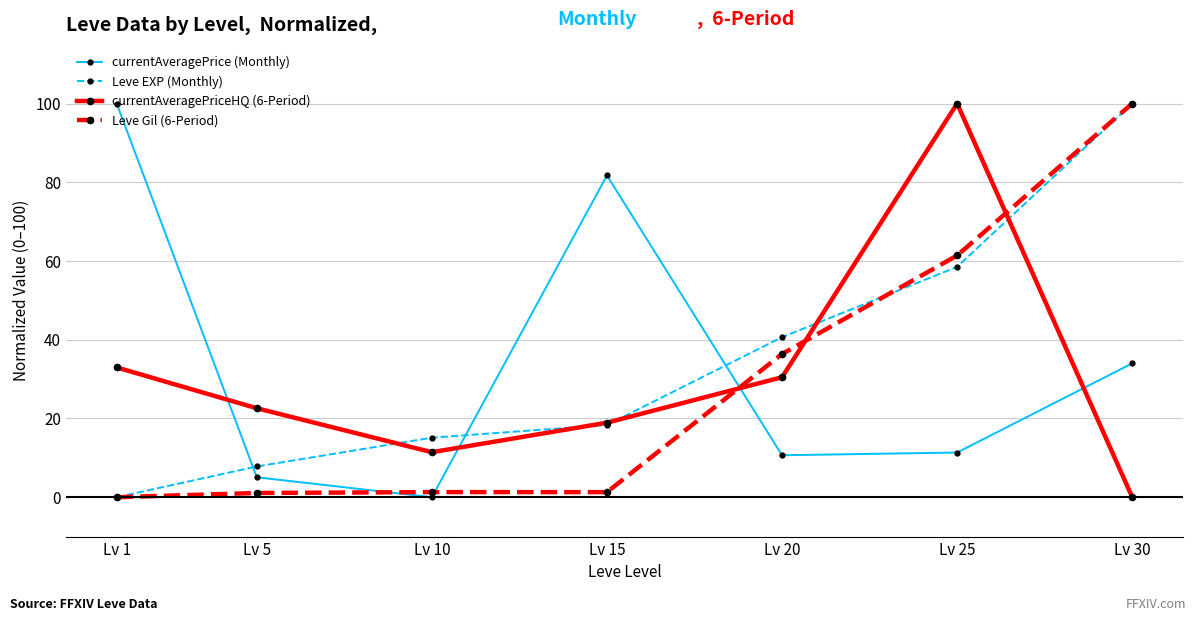

The currentAveragePriceHQ (6-Period) series shows 13.2 at Lv 20. True or false?

False